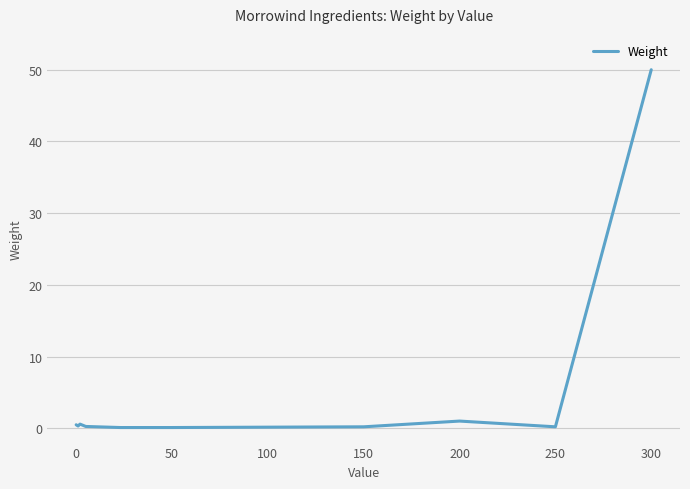

True or false: there are more than 0 points higher than both neighbors.

True